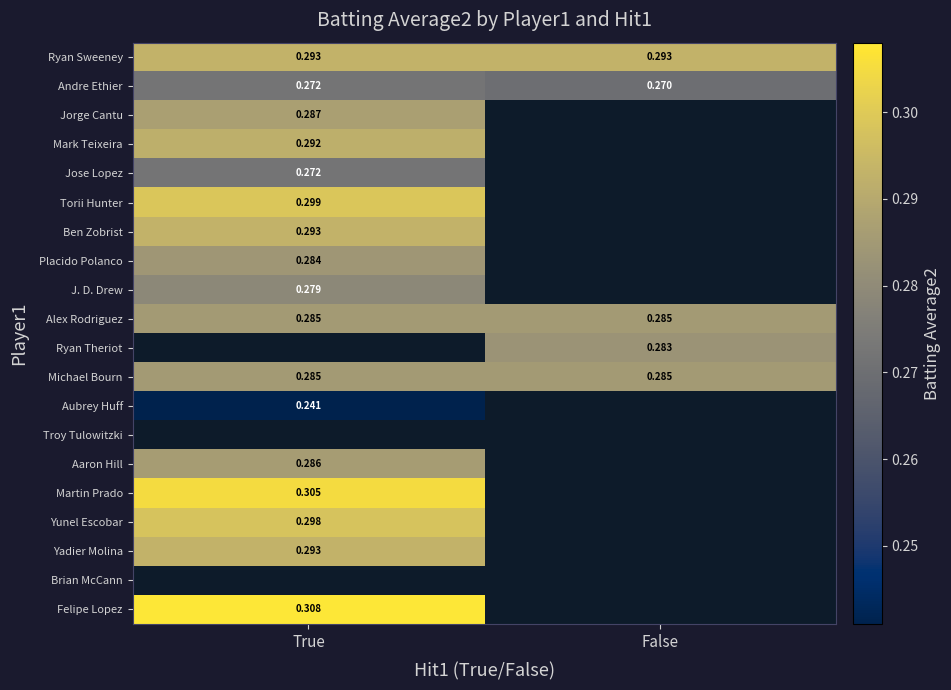

Count the number of data series in this chart.

20